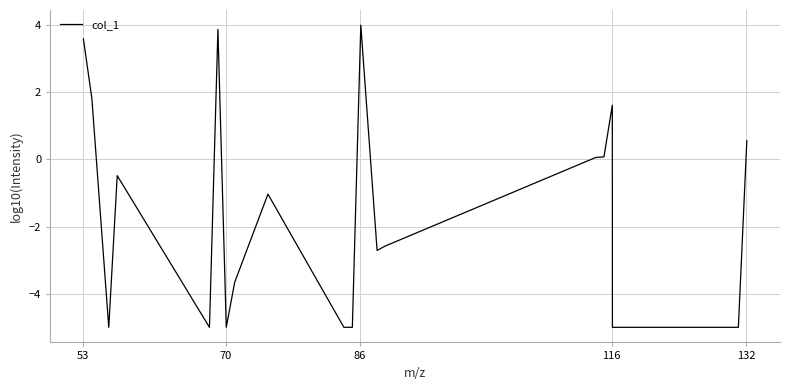

What is the maximum value shown in the chart?

4.0